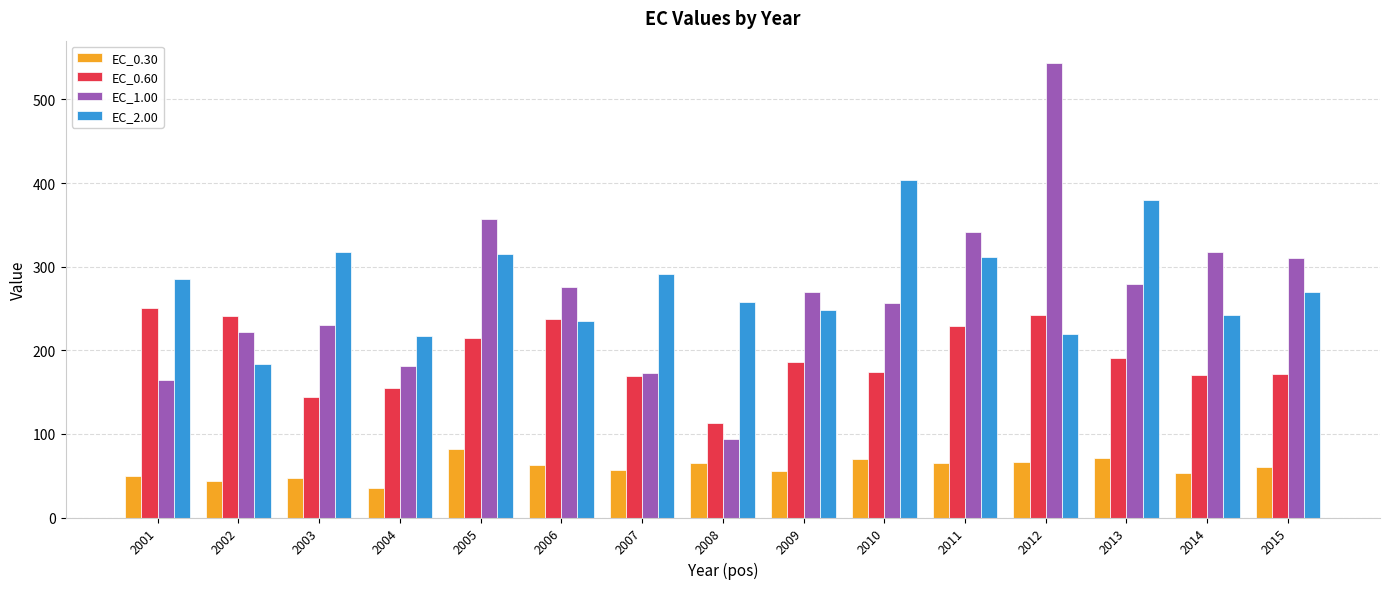

Is it true that EC_1.00 equals 96.7 at 2009?

False